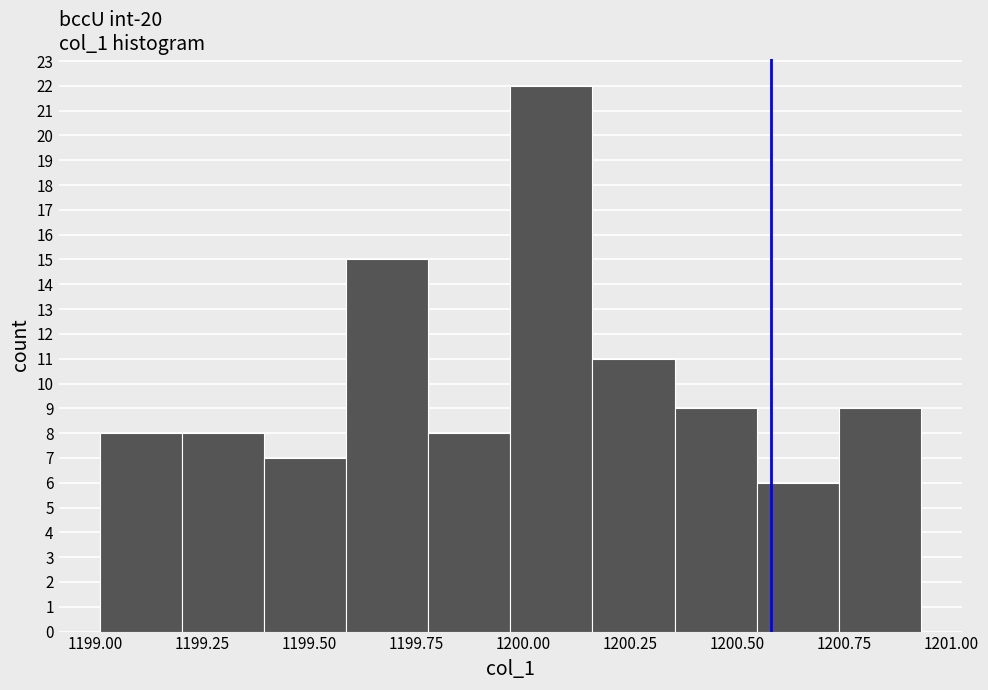

Around what value on the x-axis is the tallest bar? Give the approximate position of its centre, as read against the axis.

1200.05